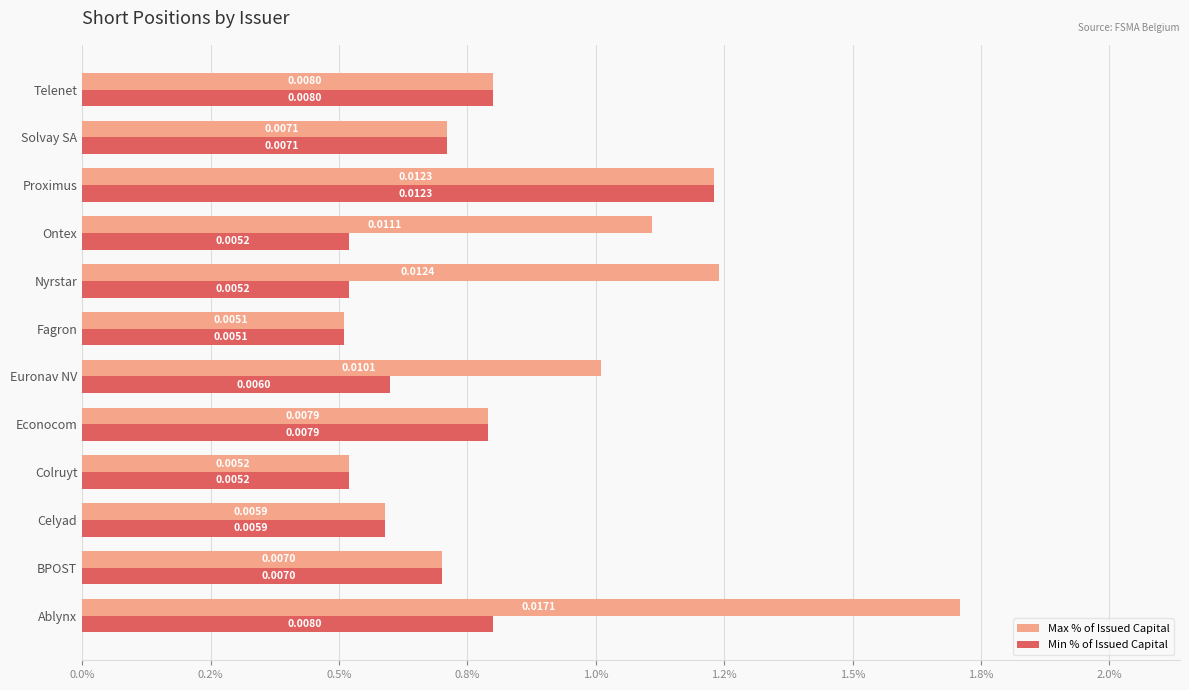

Which category has the highest value in the Min % of Issued Capital series?

Proximus